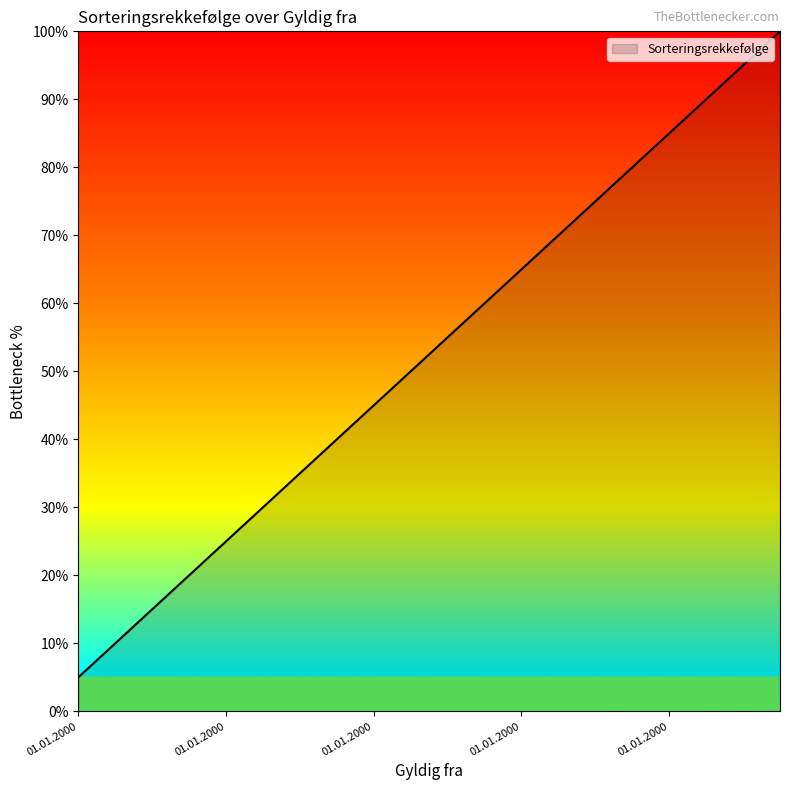

What is the difference between the maximum and minimum values?

95.0